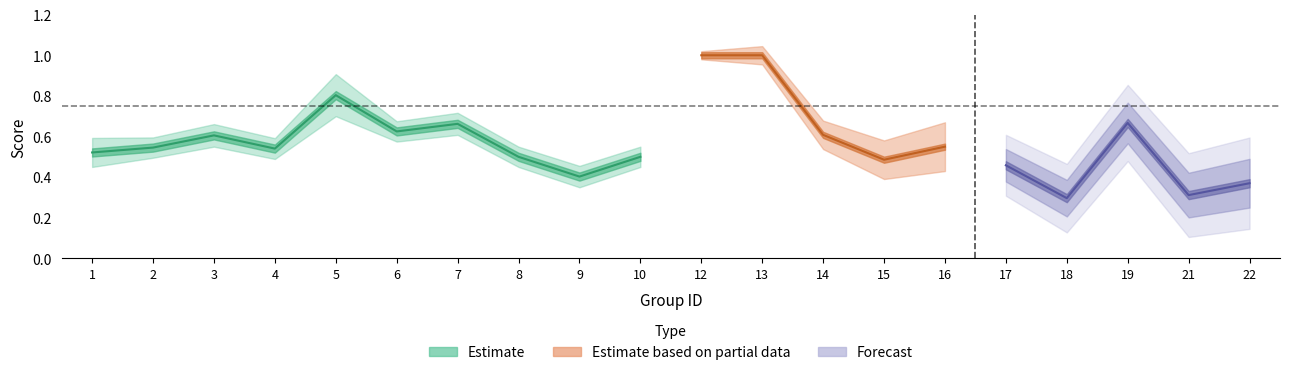

Which category has the lowest value in the f1 series?

18